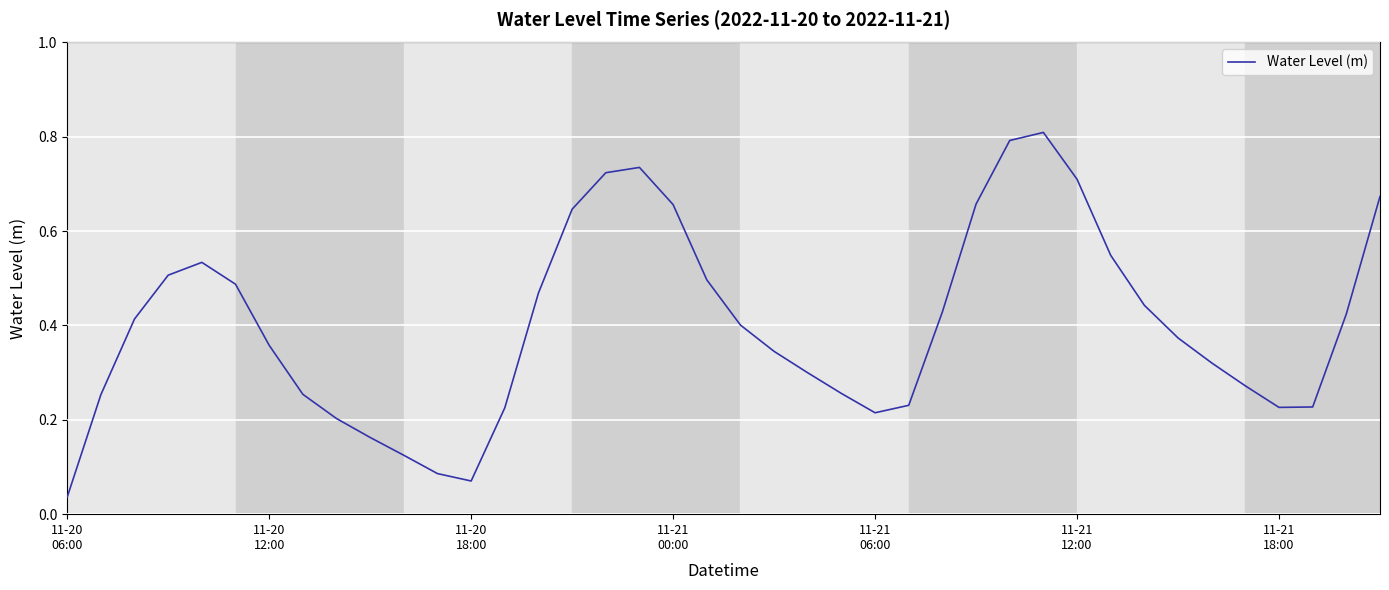

What is the difference between the maximum and minimum values?

0.8